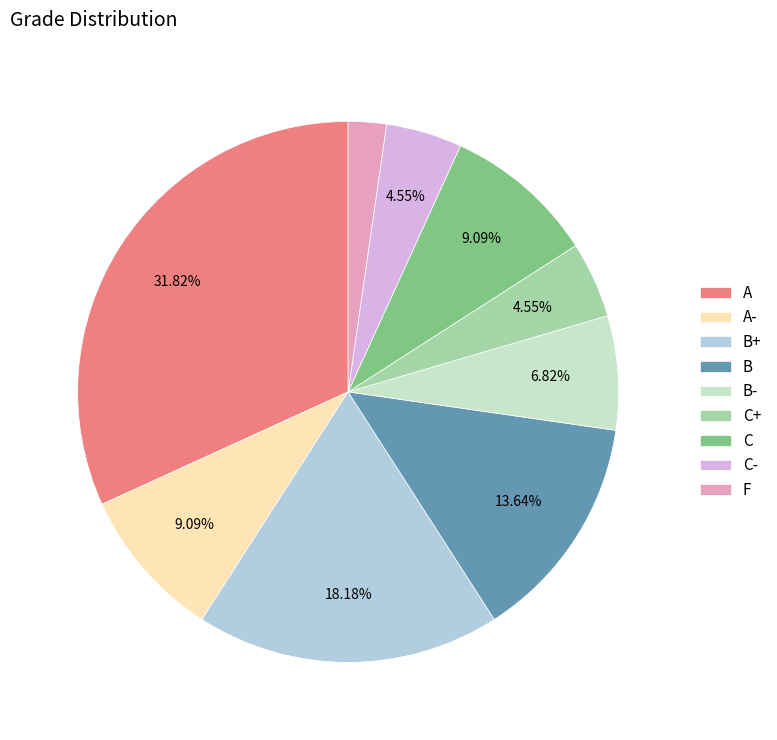

To the nearest percent, what percentage of the pie is B?

14%